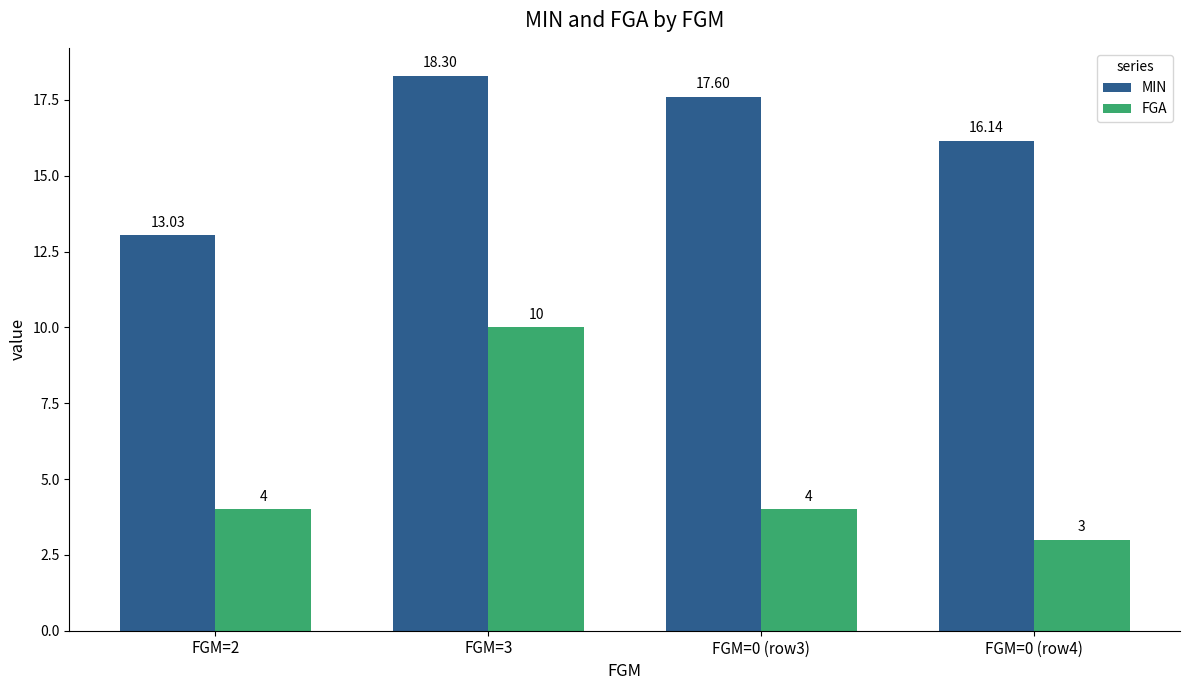

Are the bars horizontal?

No